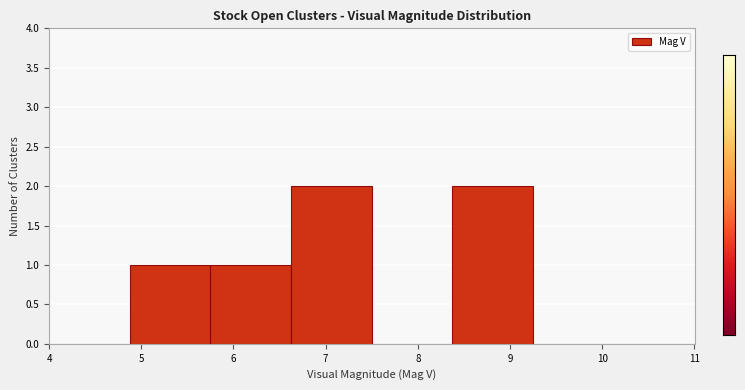

Reading left to right, list every bar in this chart as the range it spans on the x-axis followed by its height. Neither the bar edges nor the heights are printed on the chart, so give them approximately, as read against the axes.

4.0 to 4.9: 0
4.9 to 5.8: 1
5.8 to 6.6: 1
6.6 to 7.5: 2
7.5 to 8.4: 0
8.4 to 9.3: 2
9.3 to 10.1: 0
10.1 to 11.0: 0